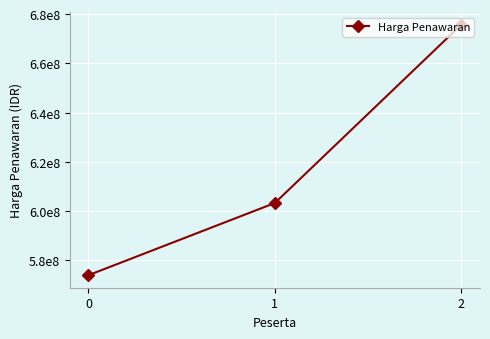

Reading right to left, what are all the values shown in this chart?

2=675715719	1=603297210	0=573981000